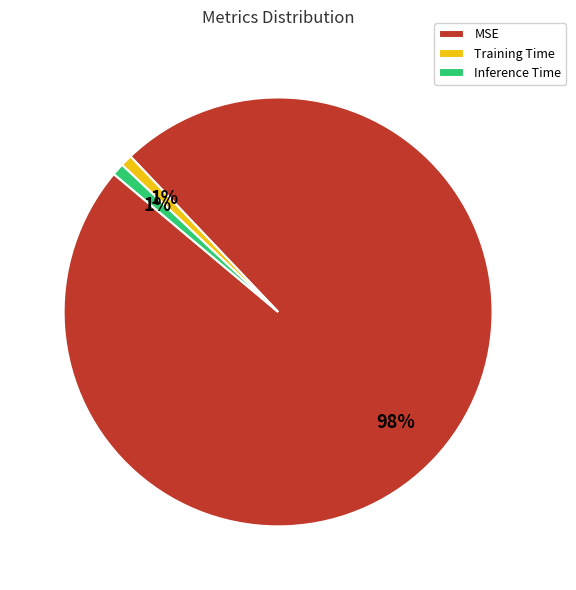

Between Training Time and MSE, which is larger?

MSE